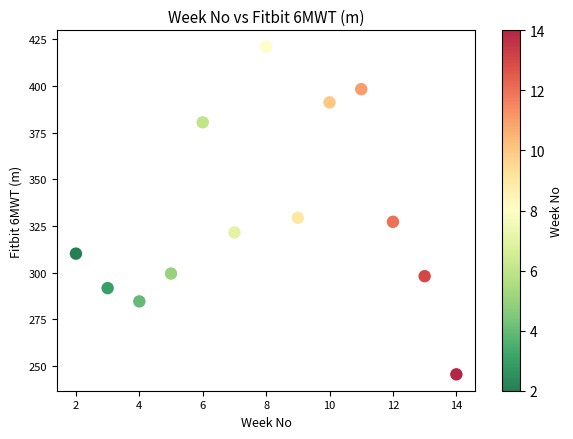

What is the range of Y values (max minus min)?

175.7